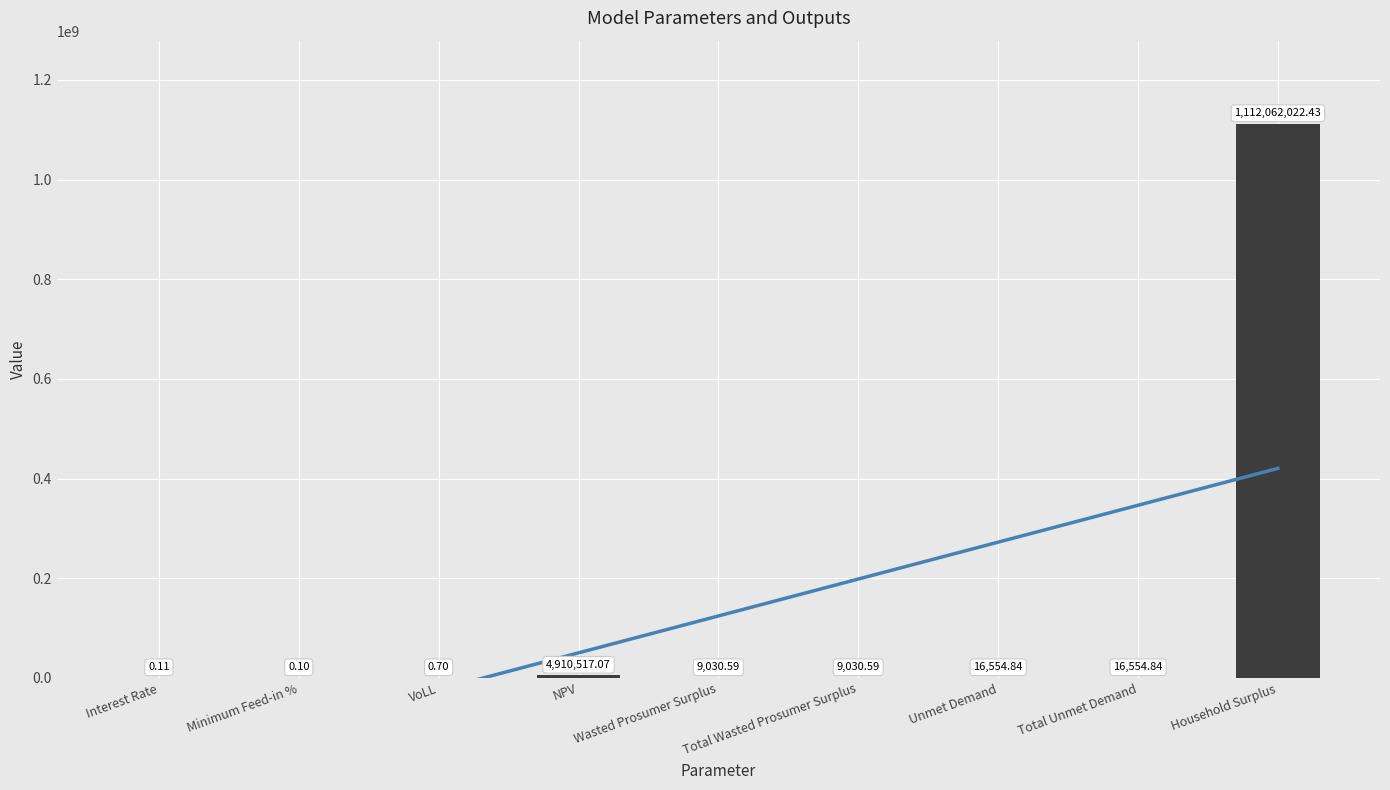

What position from the left is Unmet Demand?

7